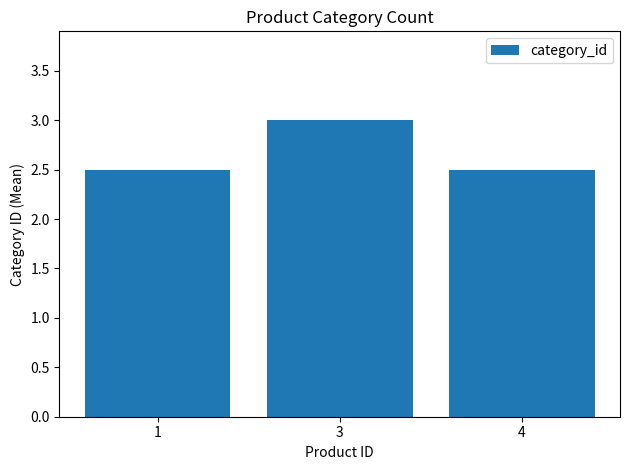

What is the sum of the values at 3 and 1?

5.5